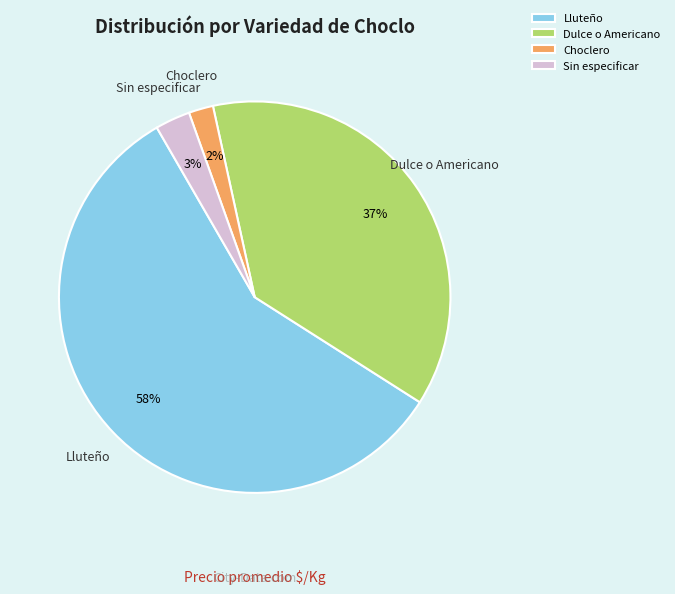

Does any single category account for the majority?

Yes